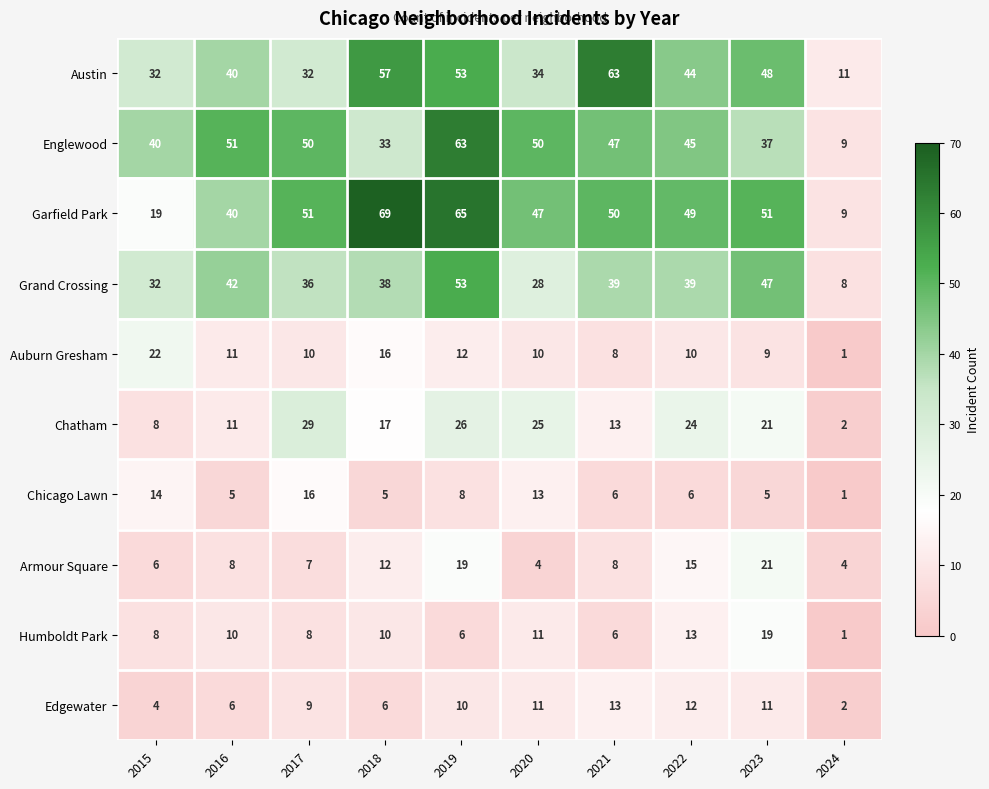

Rank the series at 2018 from lowest to highest value.

Chicago Lawn, Edgewater, Humboldt Park, Armour Square, Auburn Gresham, Chatham, Englewood, Grand Crossing, Austin, Garfield Park